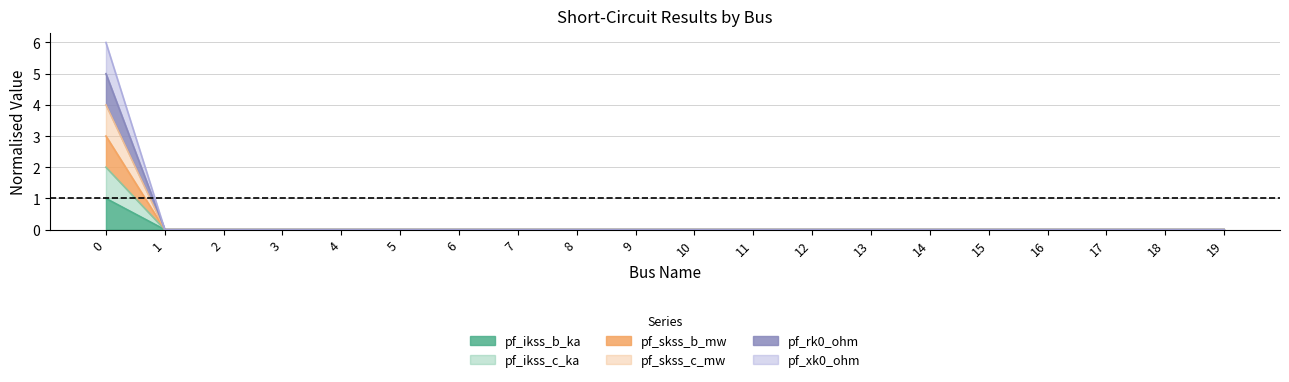

Rank the series by their maximum value, from highest to lowest.

pf_skss_c_mw, pf_rk0_ohm, pf_xk0_ohm, pf_skss_b_mw, pf_ikss_c_ka, pf_ikss_b_ka